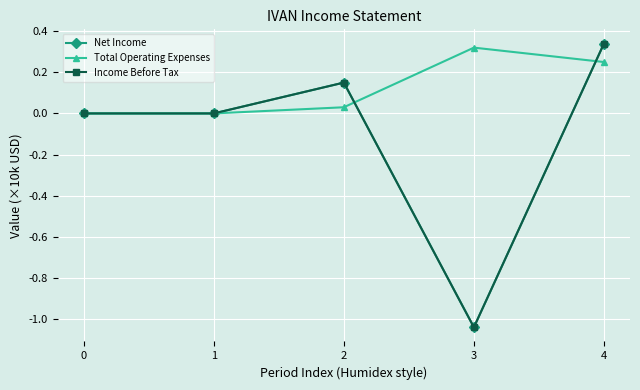

Does the chart have visible grid lines?

Yes